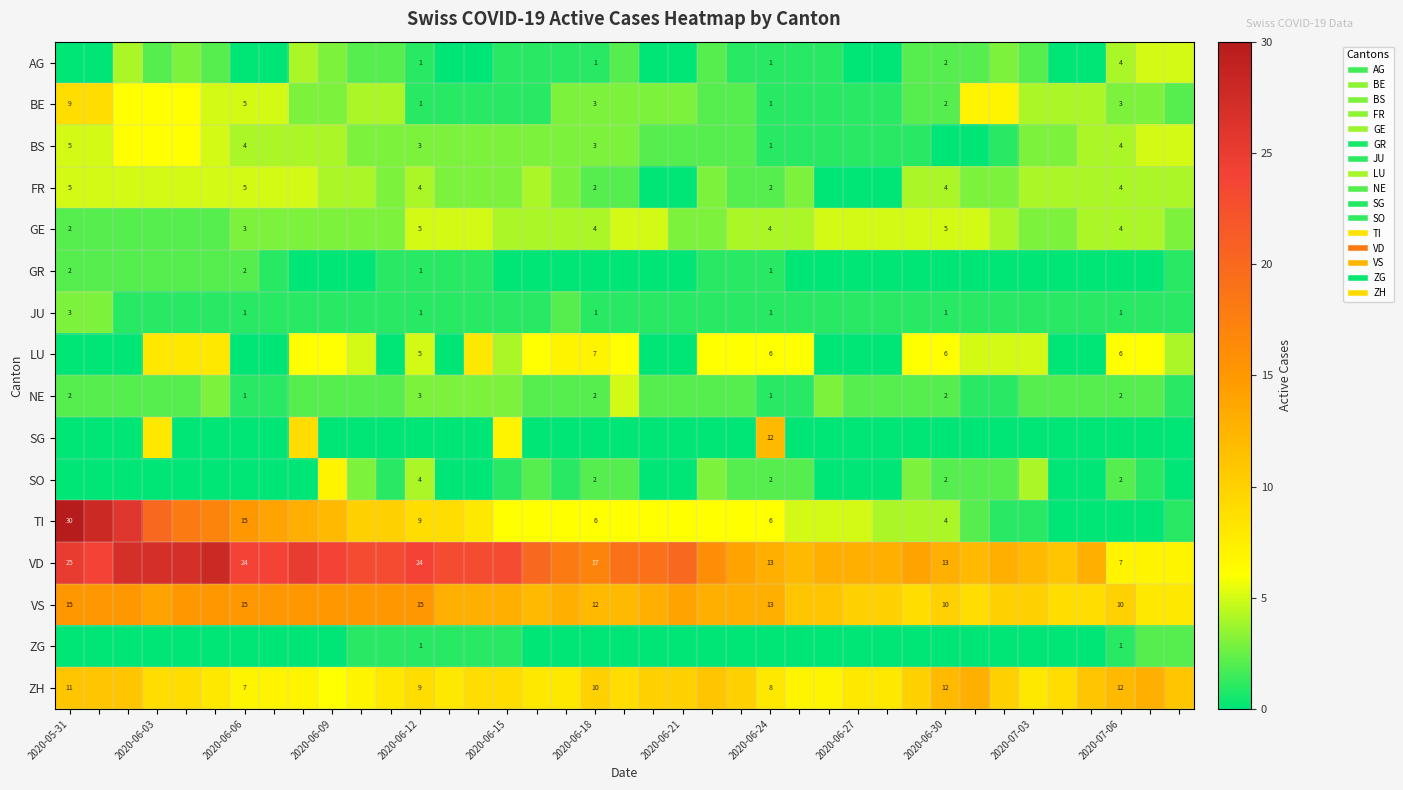

At 2020-06-18, list the series in order from smallest to largest.

GR, SG, ZG, AG, JU, FR, NE, SO, BE, BS, GE, TI, LU, ZH, VS, VD